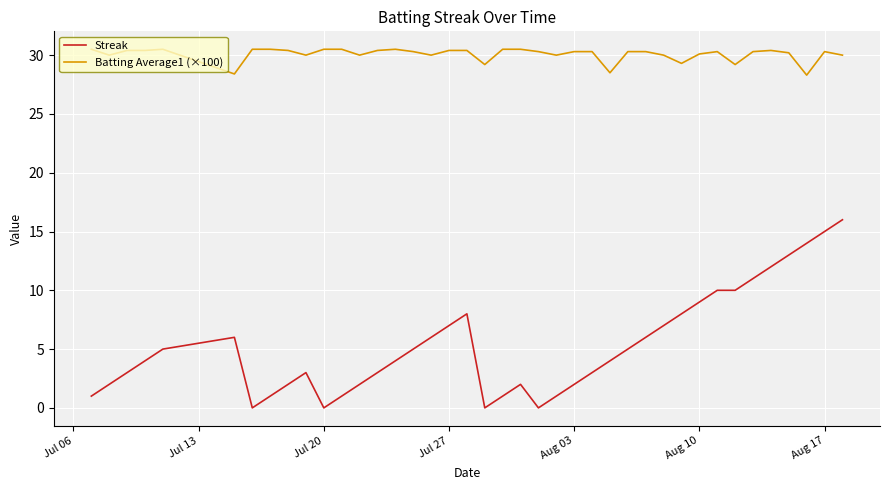

Which series has the largest range (max minus min)?

Streak